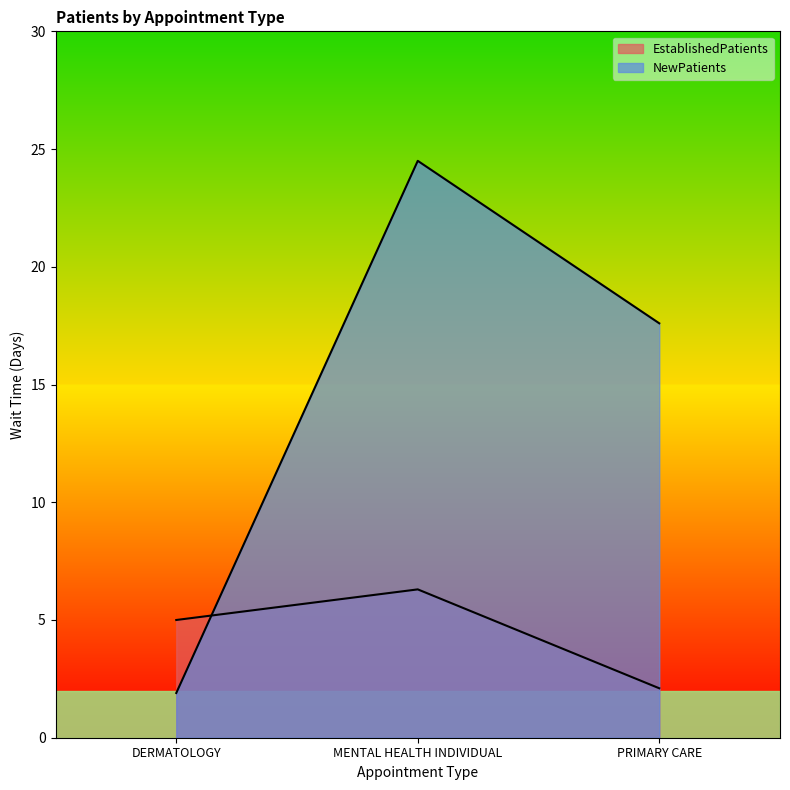

Read the NewPatients value at DERMATOLOGY.

1.9